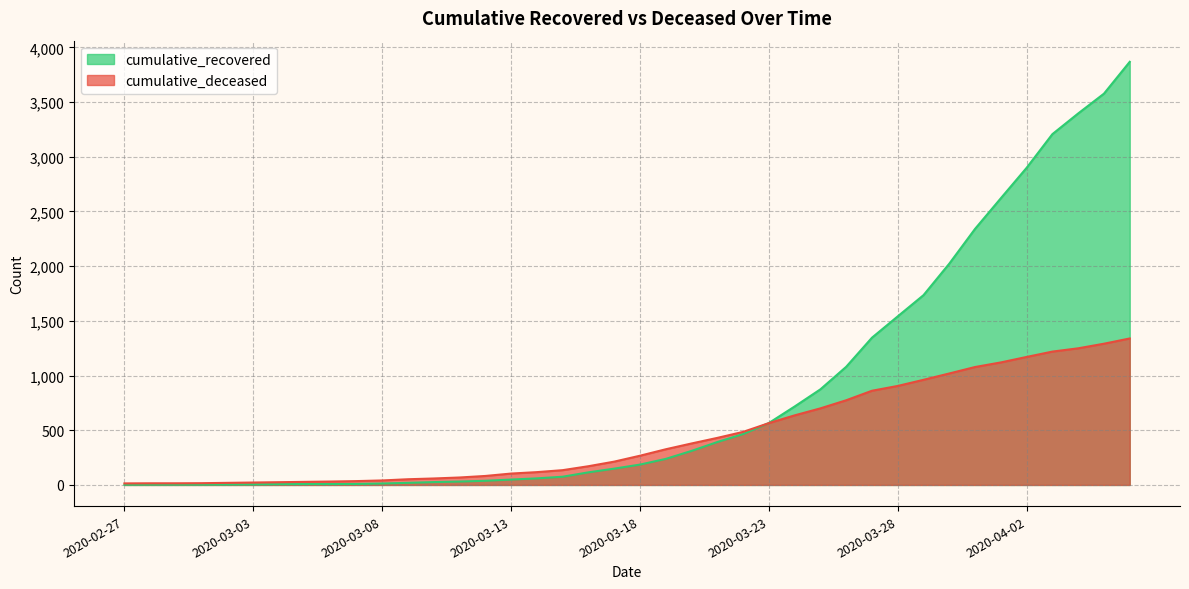

What is the maximum value shown in the chart?

3868